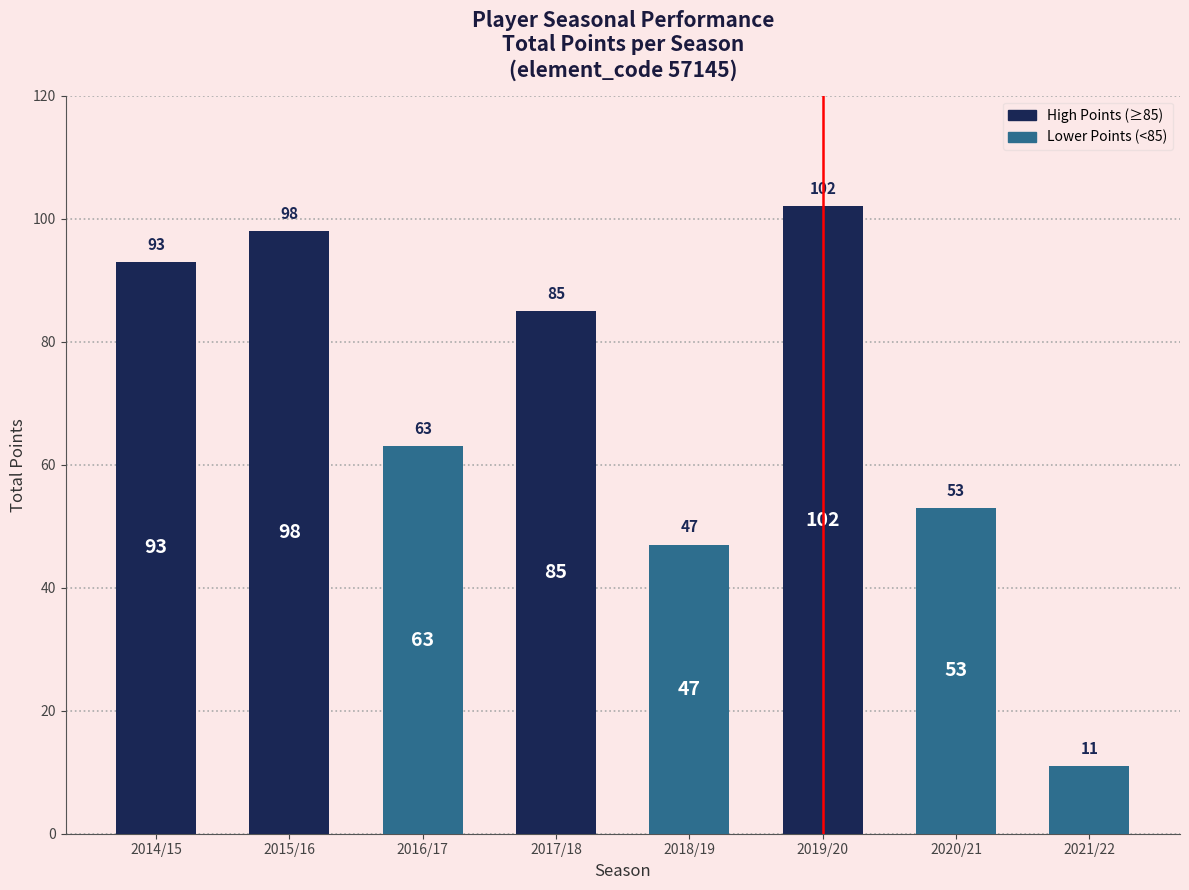

What is the approximate value at 2014/15?

93